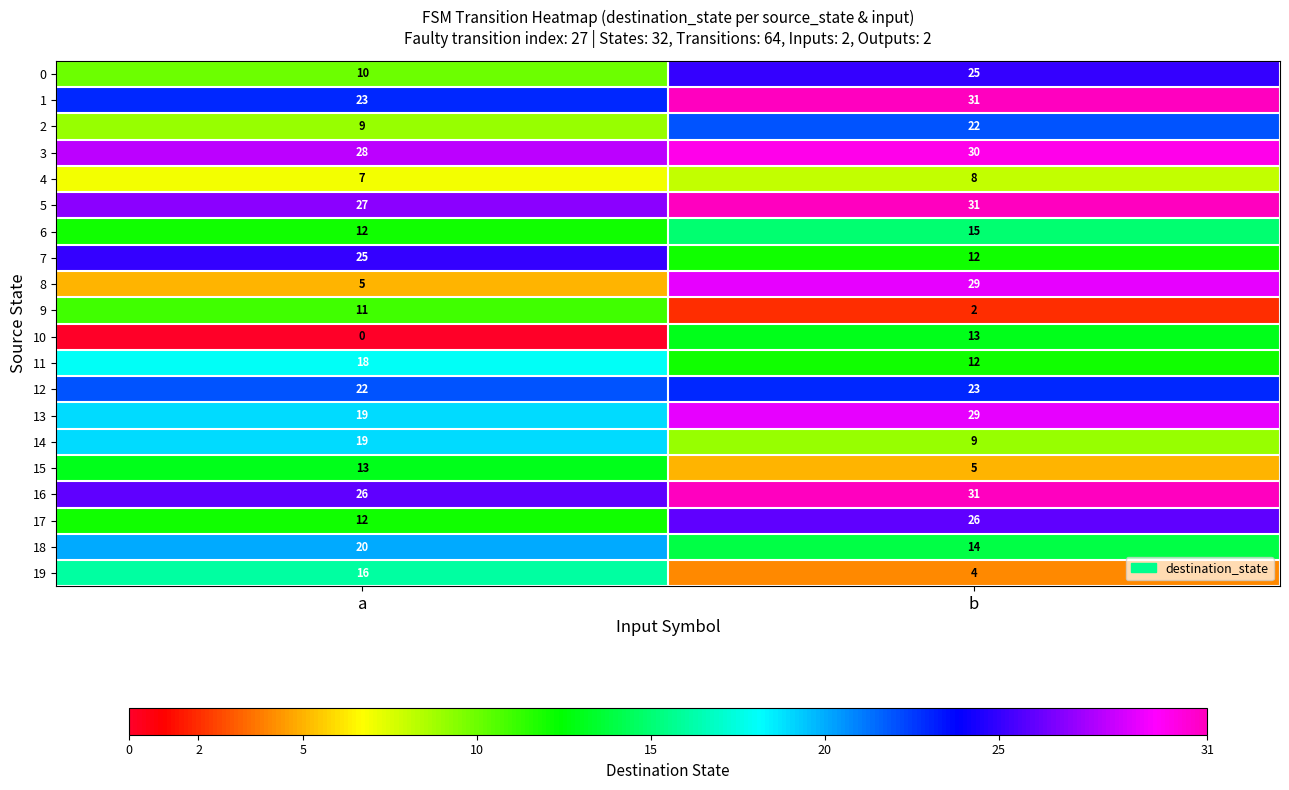

What value does the 14 series have at a?

19